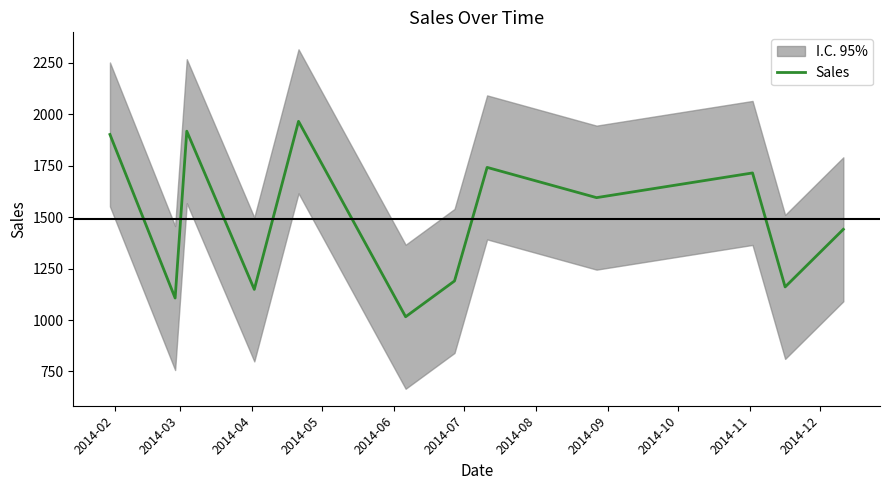

At which category does the data reach its first local valley?

2014-03